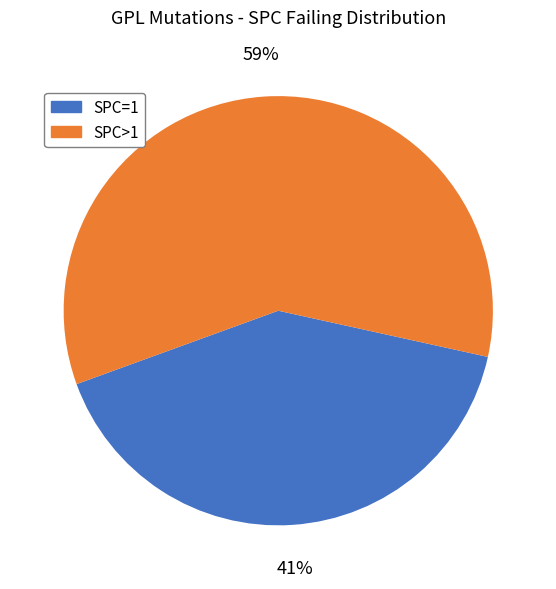

To the nearest percent, what is the average slice percentage?

50%